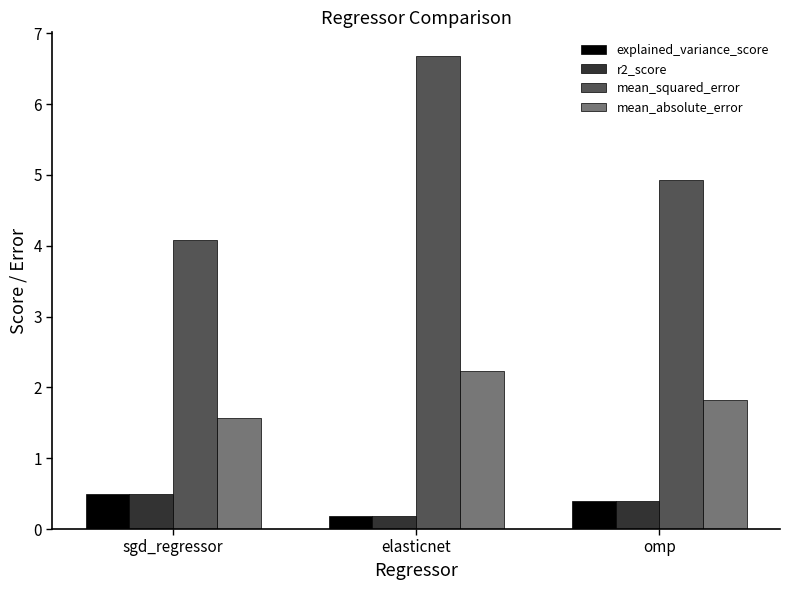

Are the bars grouped side by side (vs. stacked)?

Yes